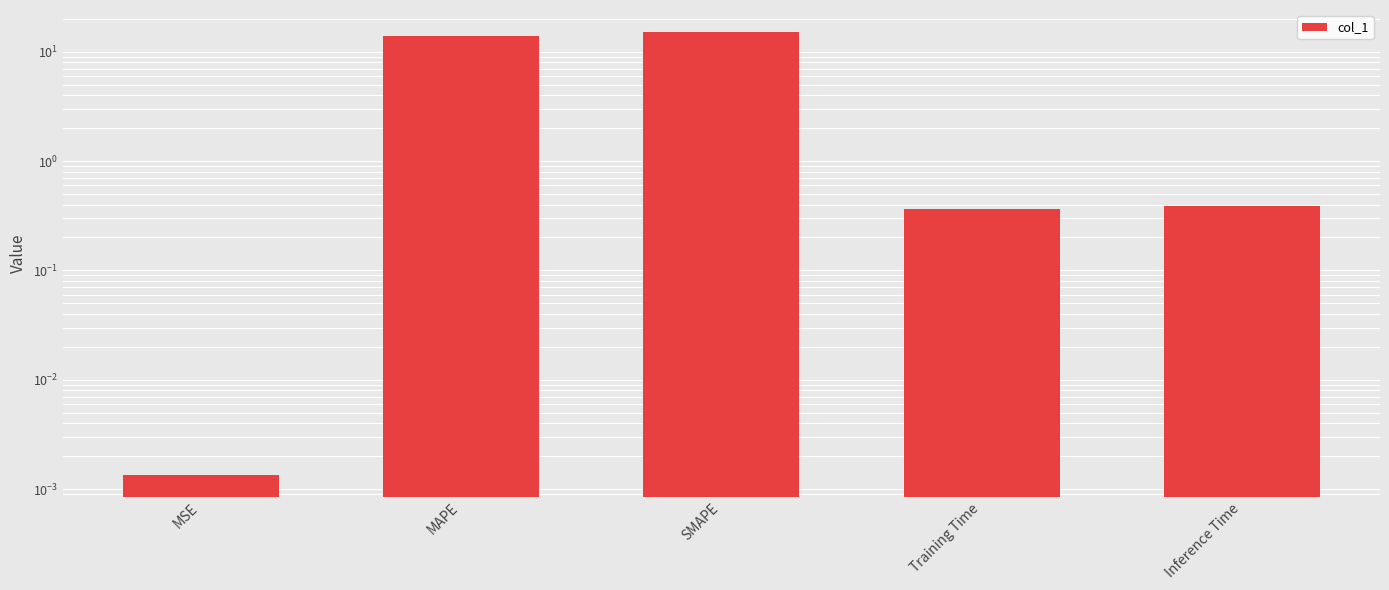

What is the label of the 5th bar from the right?

MSE